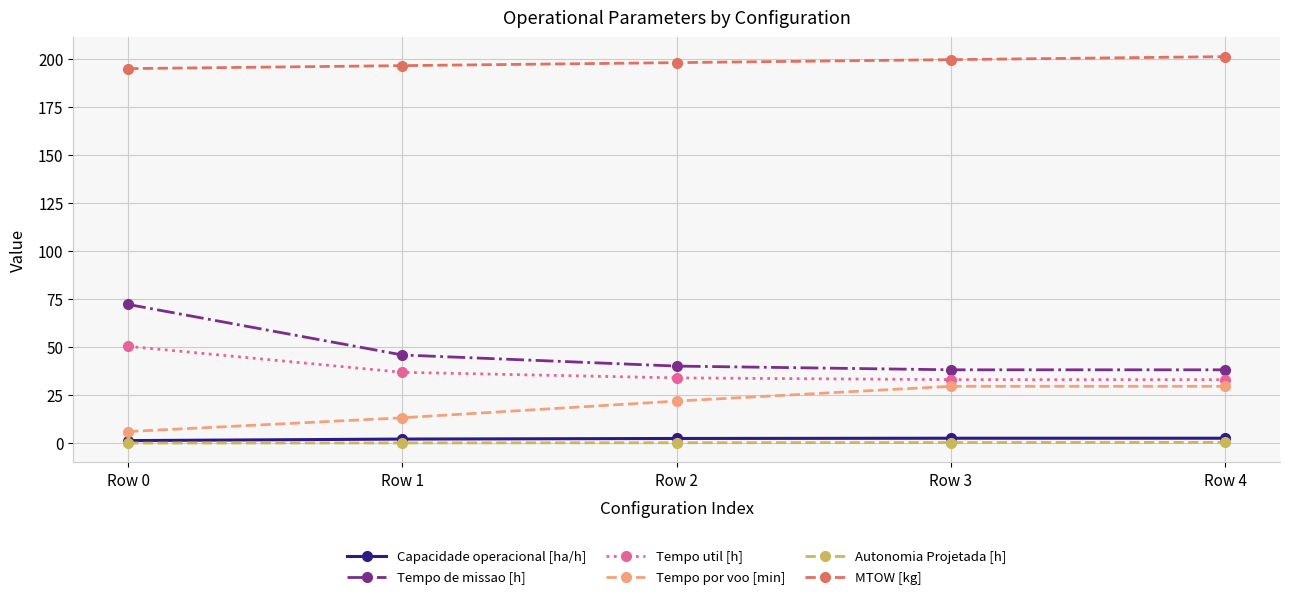

What is the approximate value of Tempo de missao [h] at Row 1?

45.9